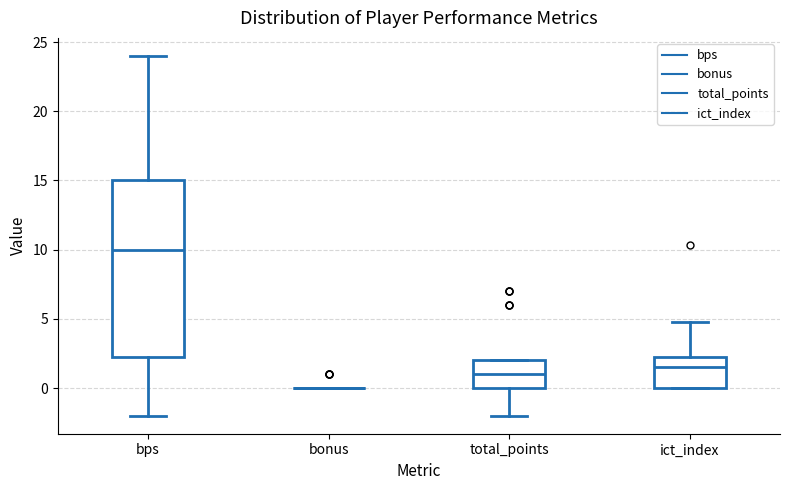

Reading left to right, read every box against the y-axis: the position of its median line, the range the box covers, and the ends of its whiskers. The values are not printed on the chart, so give them approximately, as read against the axis.

bps: median 10.0, box 2.5 to 15.0, whiskers -2.0 to 24.0
bonus: box collapsed to a line at 0.0, whiskers 0.0 to 0.0
total_points: median 1.0, box 0.0 to 2.0, whiskers -2.0 to 2.0
ict_index: median 1.5, box 0.0 to 2.5, whiskers 0.0 to 5.0